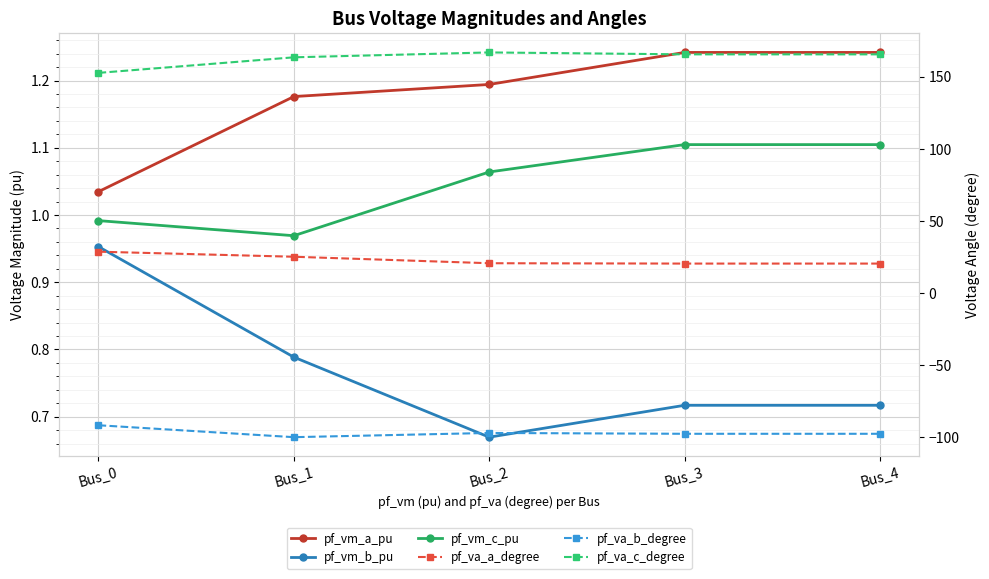

Reading right to left, extract all data points from this chart.

pf_vm_a_pu: 1.2	1.2	1.2	1.2	1.0
pf_vm_b_pu: 0.7	0.7	0.7	0.8	1.0
pf_vm_c_pu: 1.1	1.1	1.1	1.0	1.0
pf_va_a_degree: 20.5	20.5	20.8	25.3	28.8
pf_va_b_degree: -97.4	-97.4	-96.9	-99.8	-91.5
pf_va_c_degree: 165.6	165.6	166.9	163.5	152.7